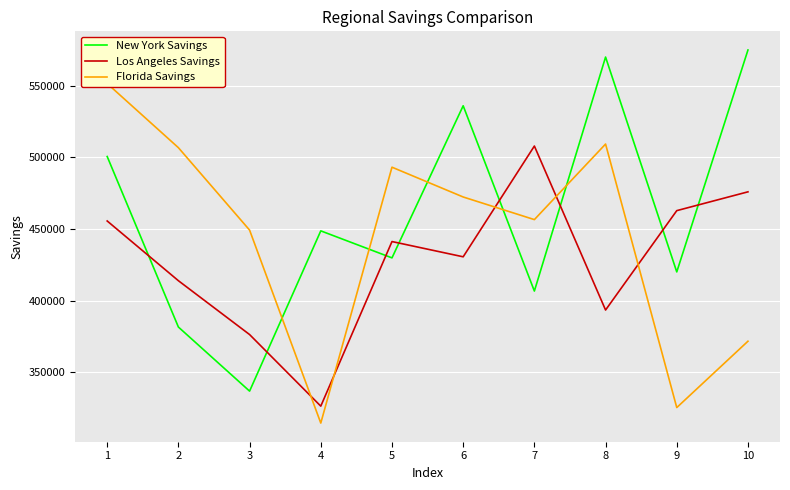

Where do New York Savings and Florida Savings first cross each other?

3 and 4